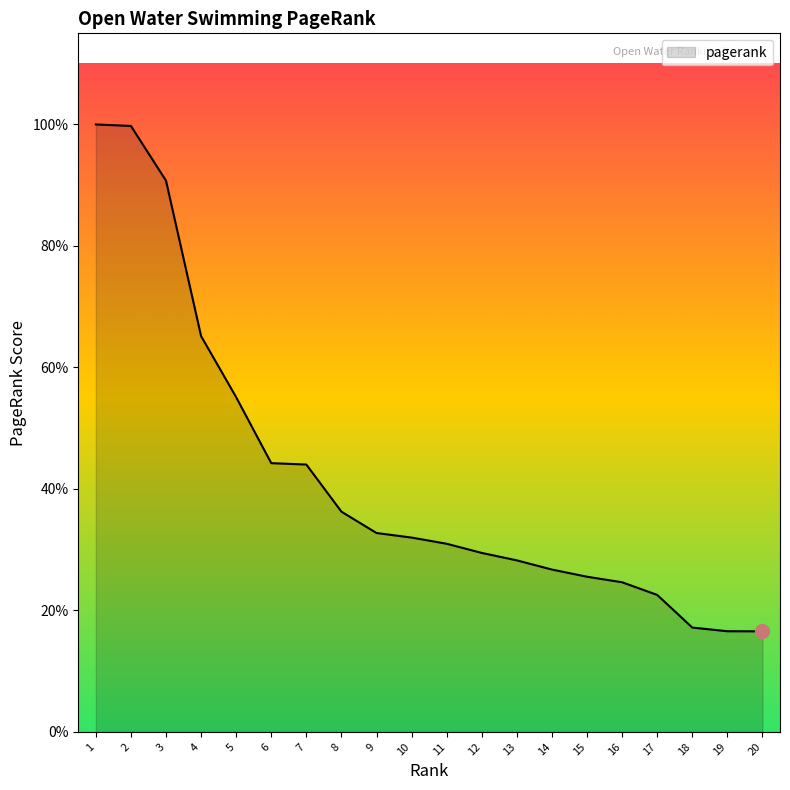

Does the chart have visible grid lines?

No